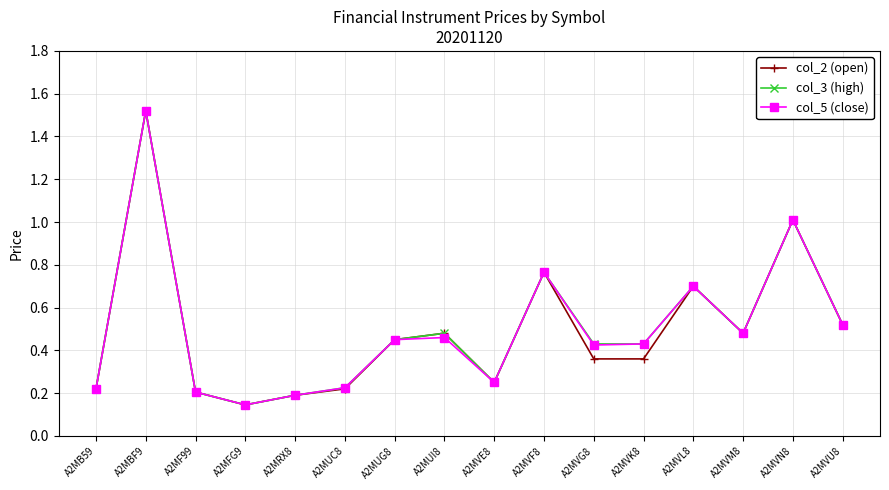

Where is the first local minimum for col_5 (close)?

A2MFG9